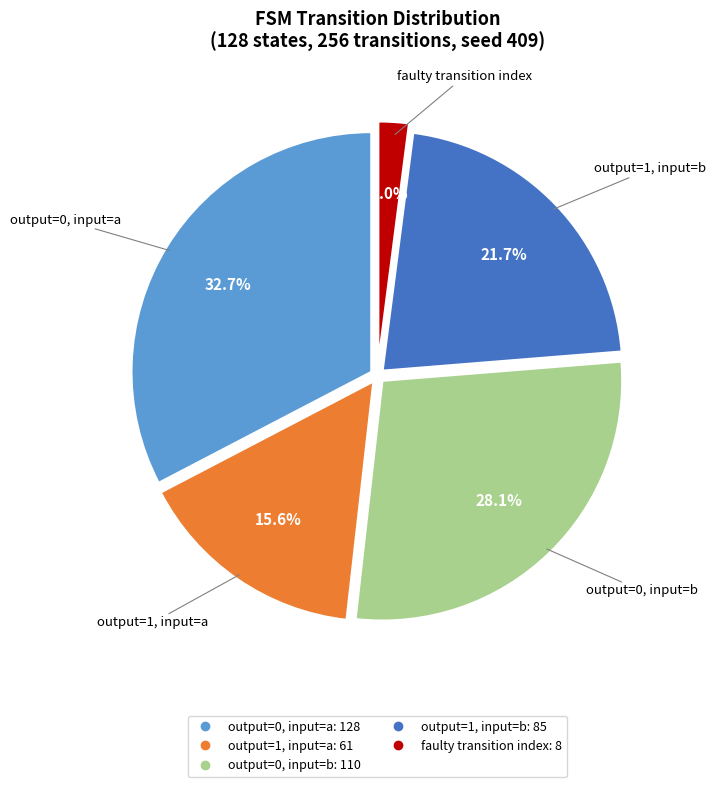

Is there a majority slice in this chart?

No